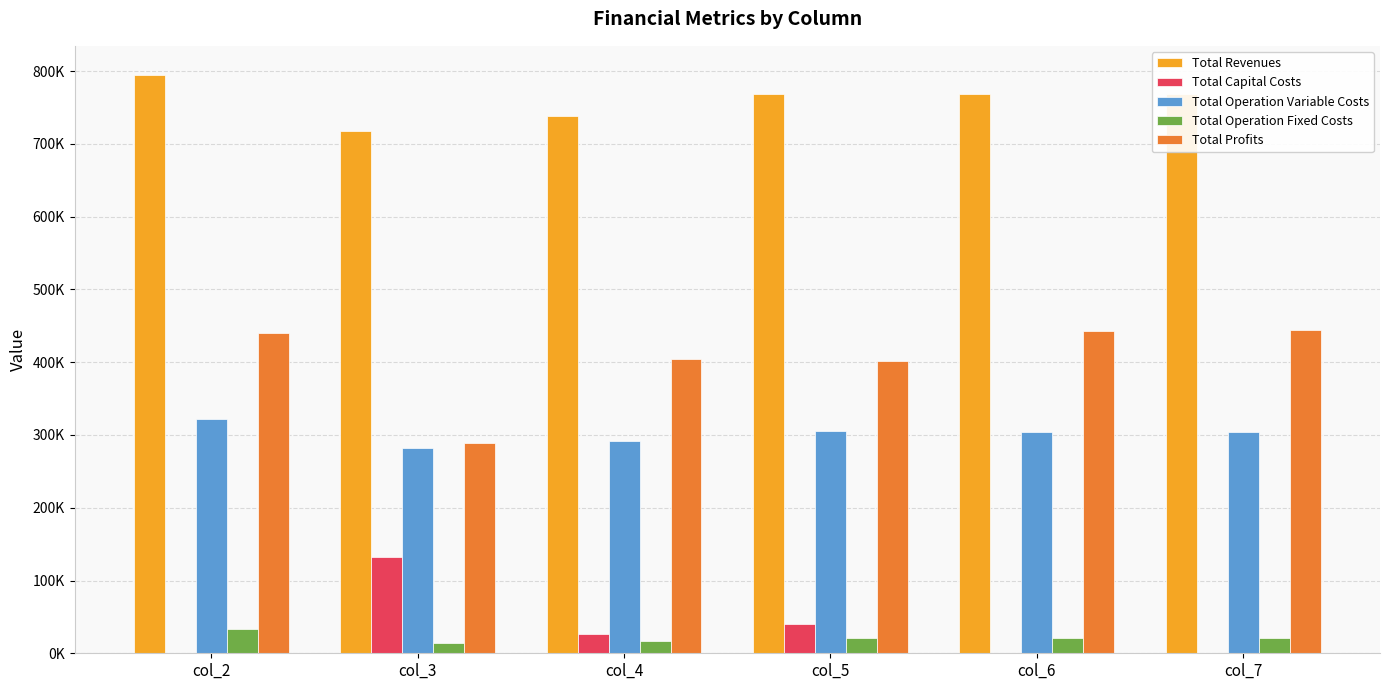

What are all the series names shown in the legend?

Total Revenues, Total Capital Costs, Total Operation Variable Costs, Total Operation Fixed Costs, Total Profits